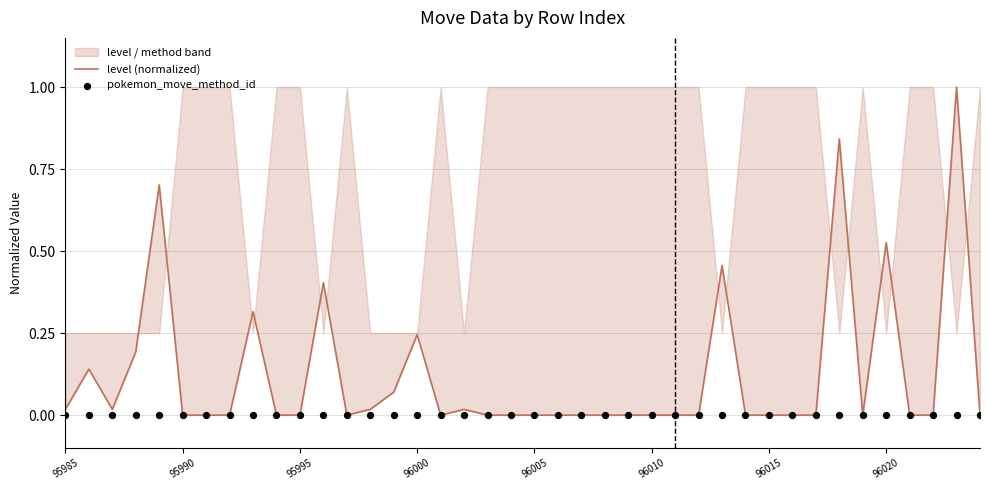

Which series has the widest spread of Y values?

level (normalized)